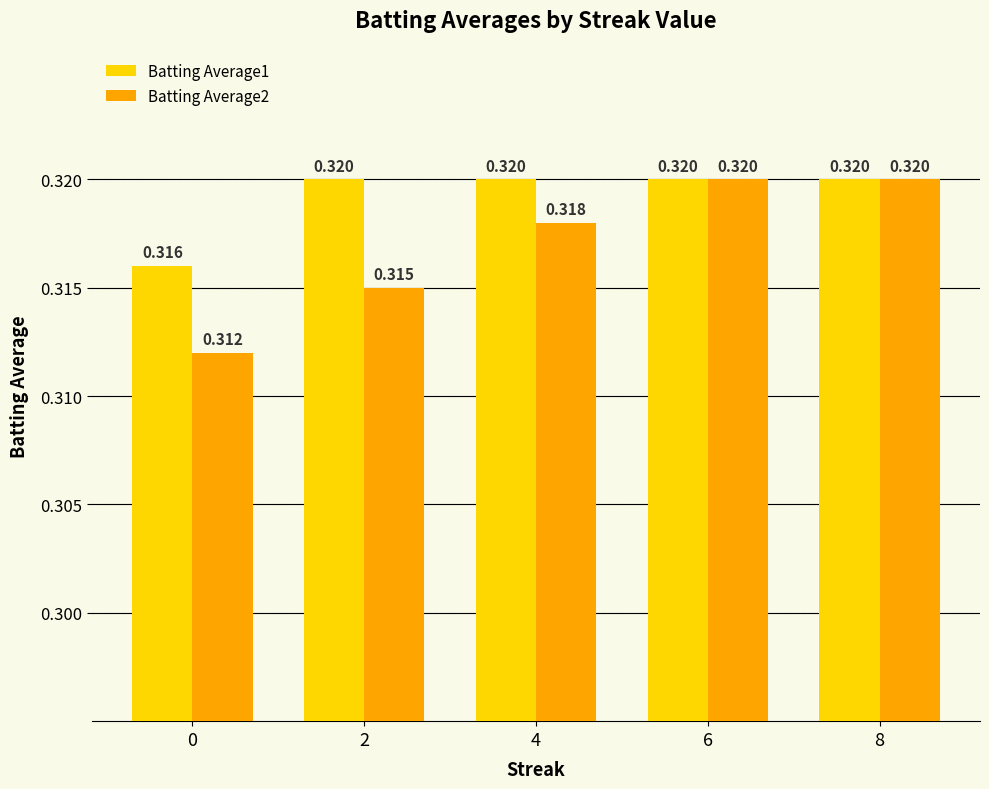

Is the value of Batting Average2 at 2 greater than the value of Batting Average1 at 2?

No